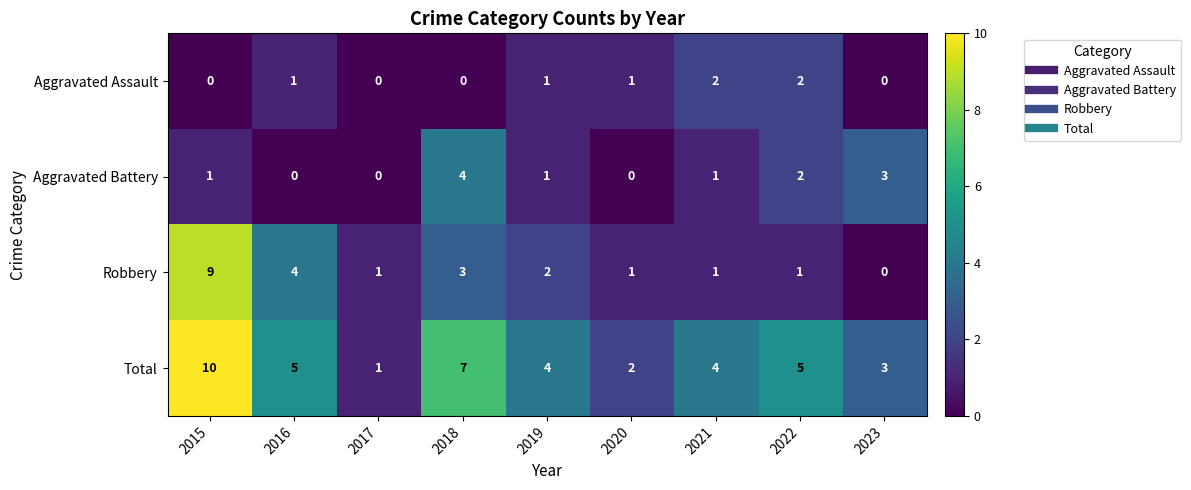

Between 2016 and 2023, which series saw the biggest shift?

Robbery